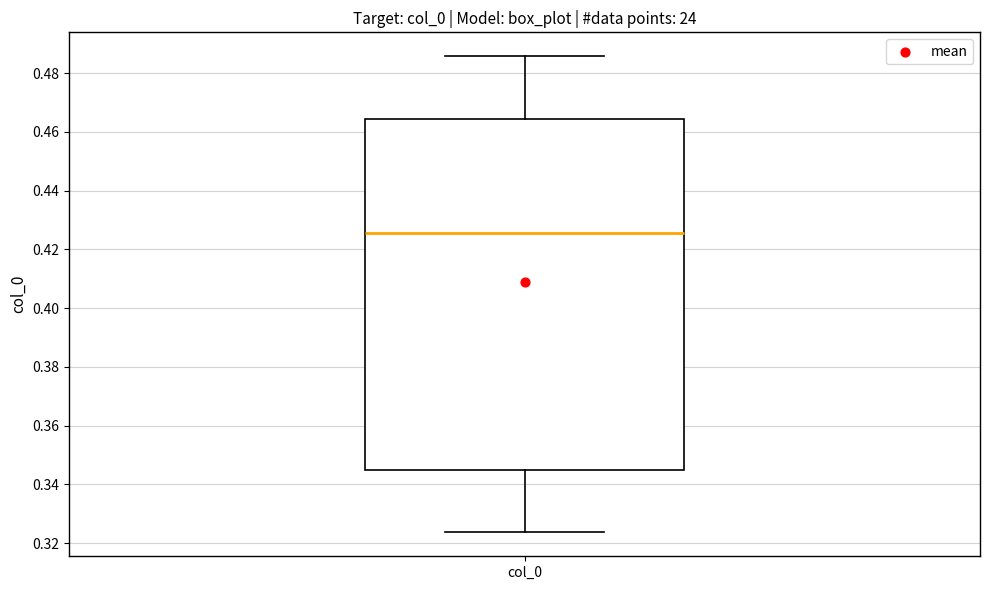

Transcribe this box plot: give where the median line is, the range the box spans, and where the two whiskers end, as read against the y-axis. The values are not printed on the chart, so give them approximately, as read against the axis.

median 0.426, box 0.344 to 0.464, whiskers 0.324 to 0.486